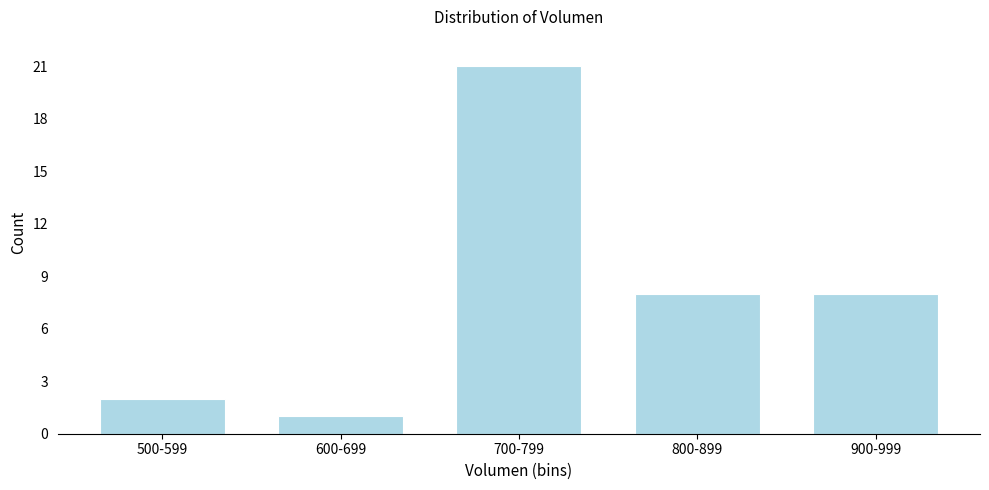

Reading left to right, what are all the values shown in this chart?

500-599=2	600-699=1	700-799=21	800-899=8	900-999=8